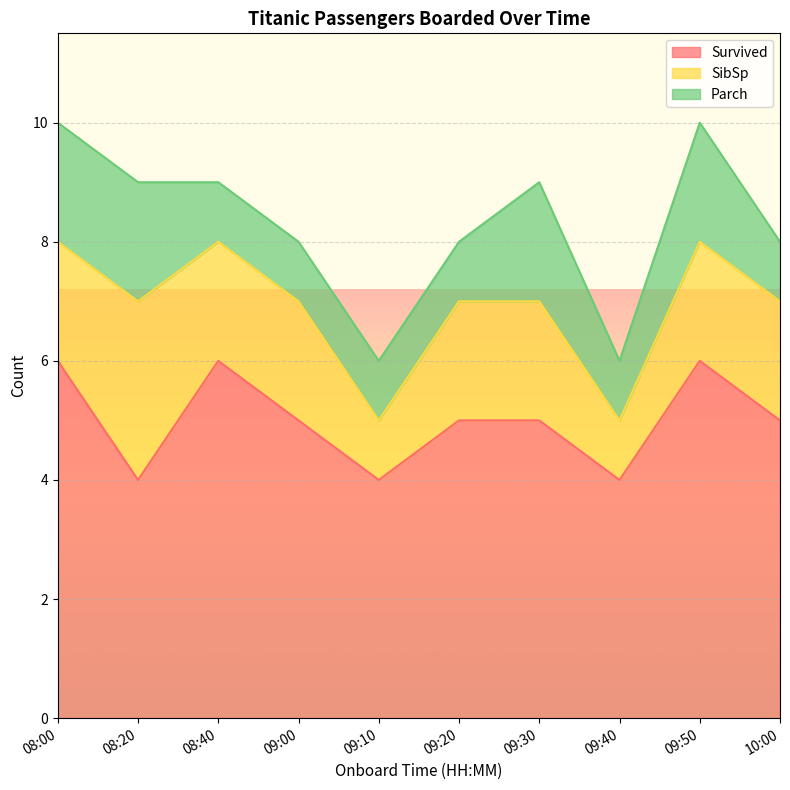

At which label does SibSp reach its peak?

08:20